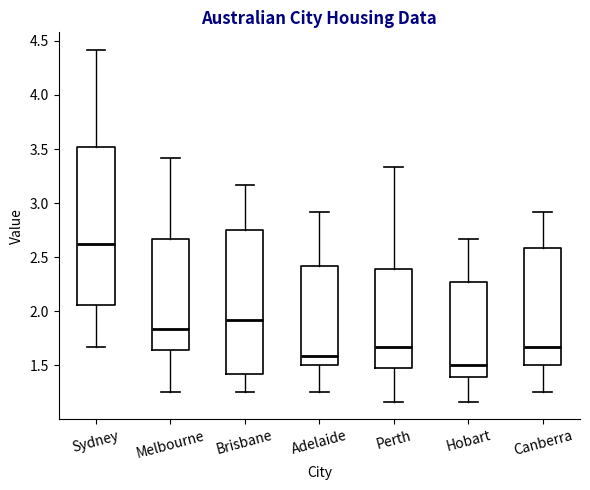

Where does the upper whisker of the box for Adelaide end on the y-axis? The values are not printed on the chart, so give them approximately, as read against the axis.

2.90